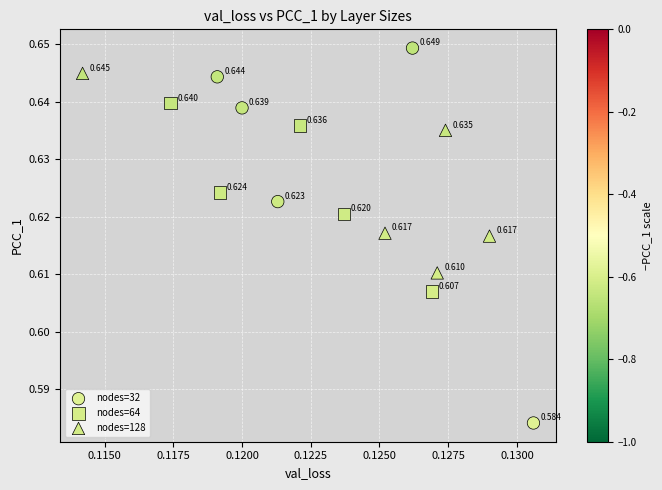

Which series has the widest spread of Y values?

nodes=32